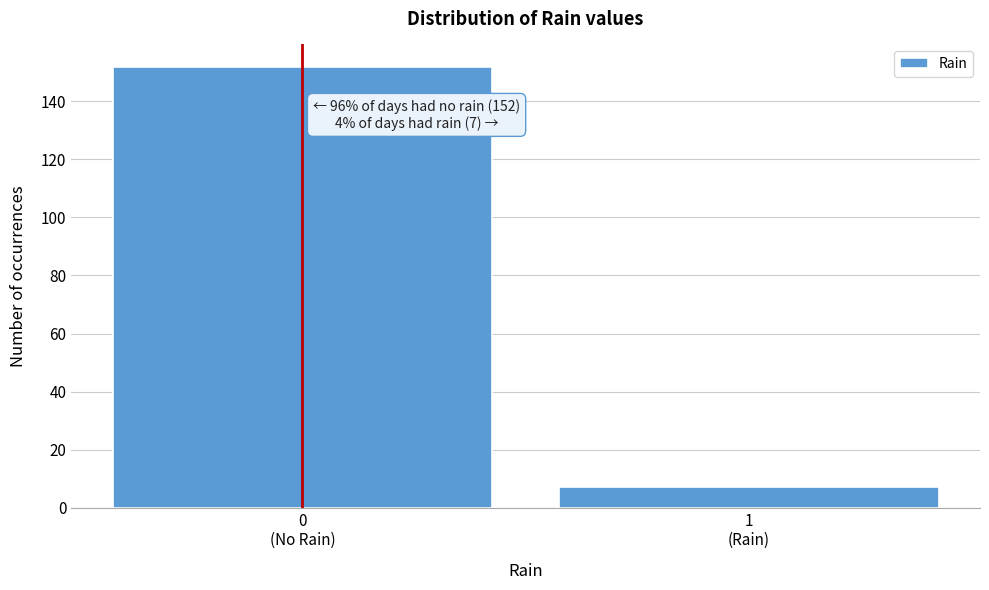

Reading left to right, extract all data points from this chart.

152	7